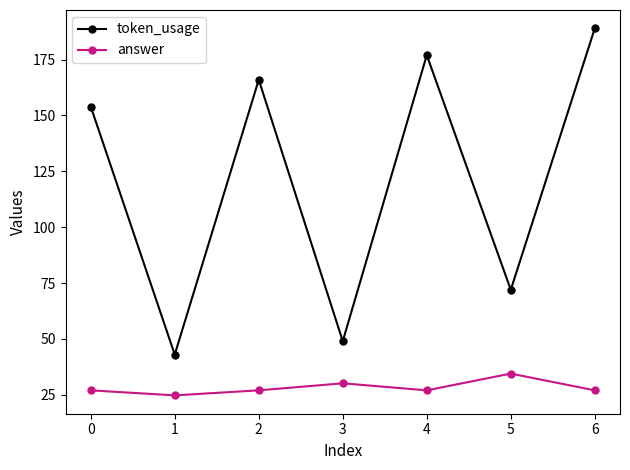

Is it true that answer equals 38.0 at 6?

False